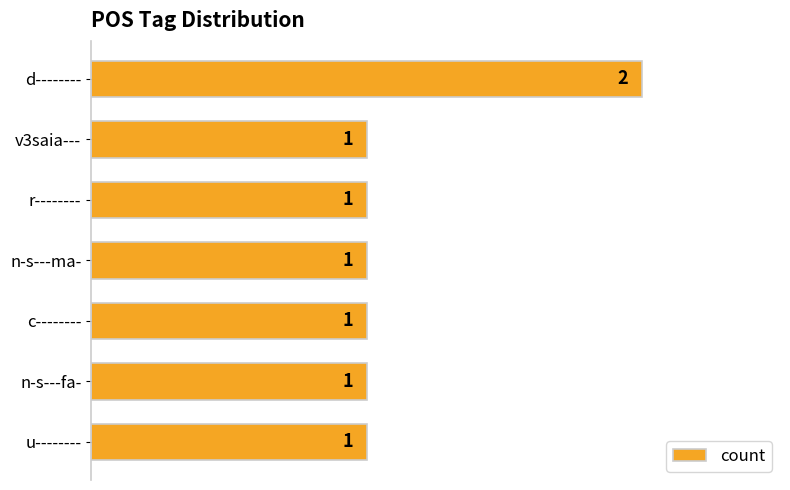

Count the values in the range 1 to 2.

7